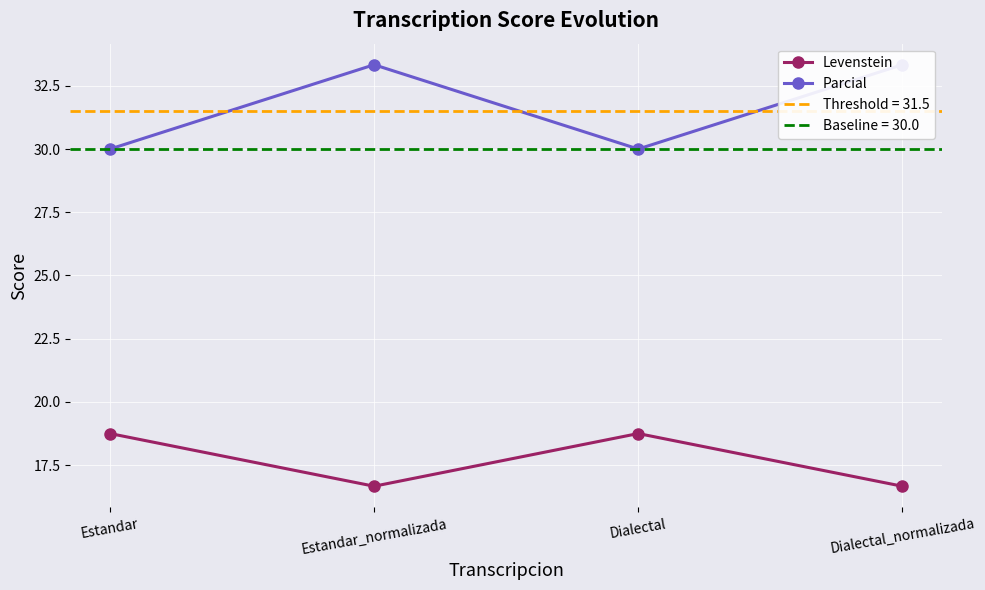

Read the Levenstein value at Estandar_normalizada.

16.7